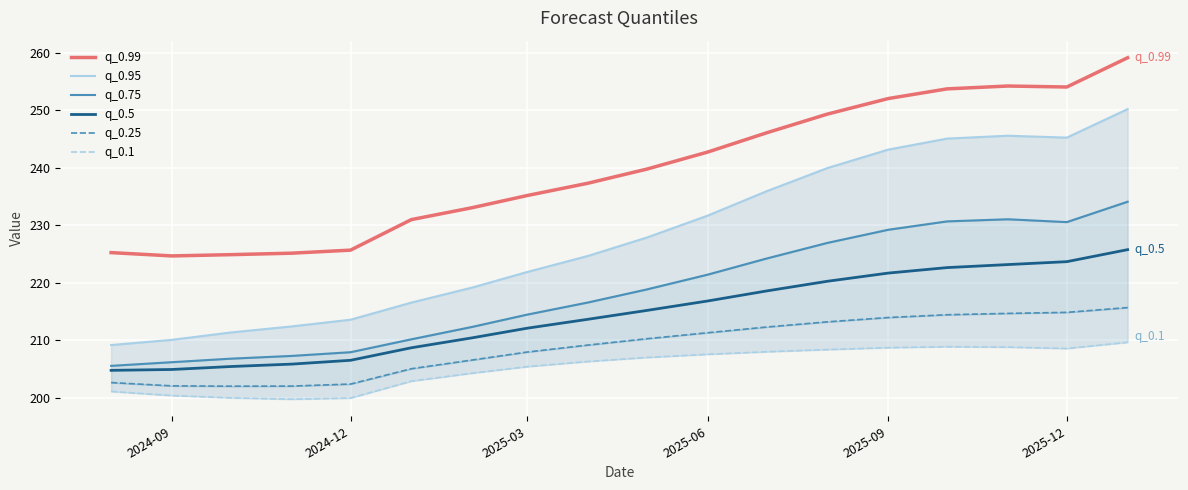

True or false: q_0.75 and q_0.5 intersect in this chart.

False